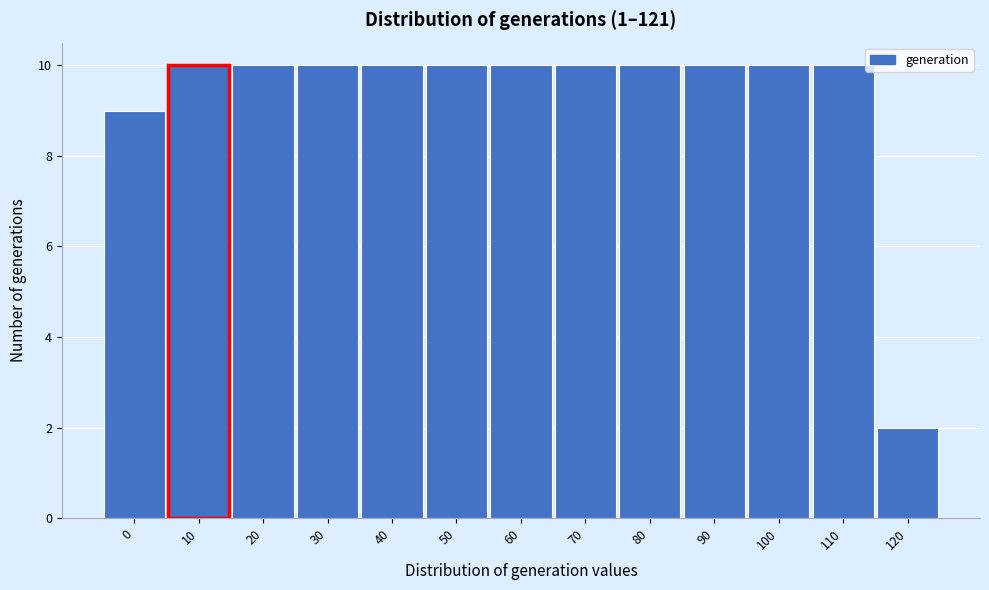

Reading left to right, what are all the values shown in this chart?

0=9	10=10	20=10	30=10	40=10	50=10	60=10	70=10	80=10	90=10	100=10	110=10	120=2